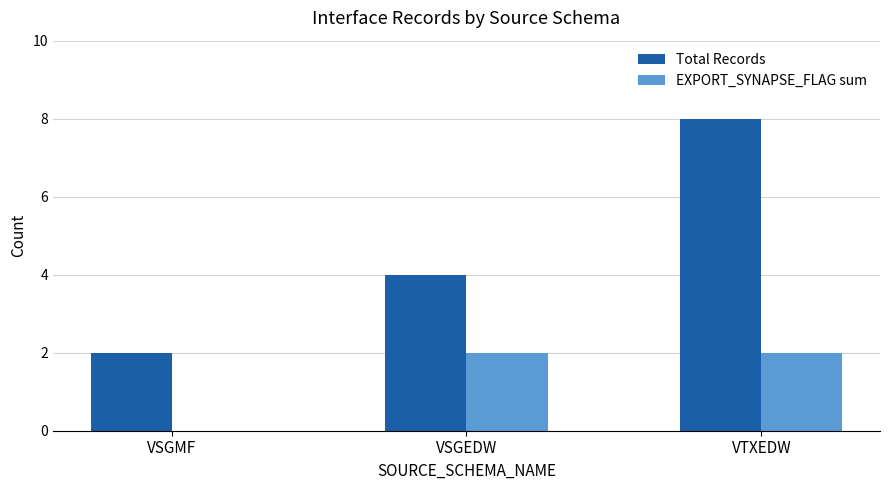

Is it true that Total Records equals 4 at VSGEDW?

True